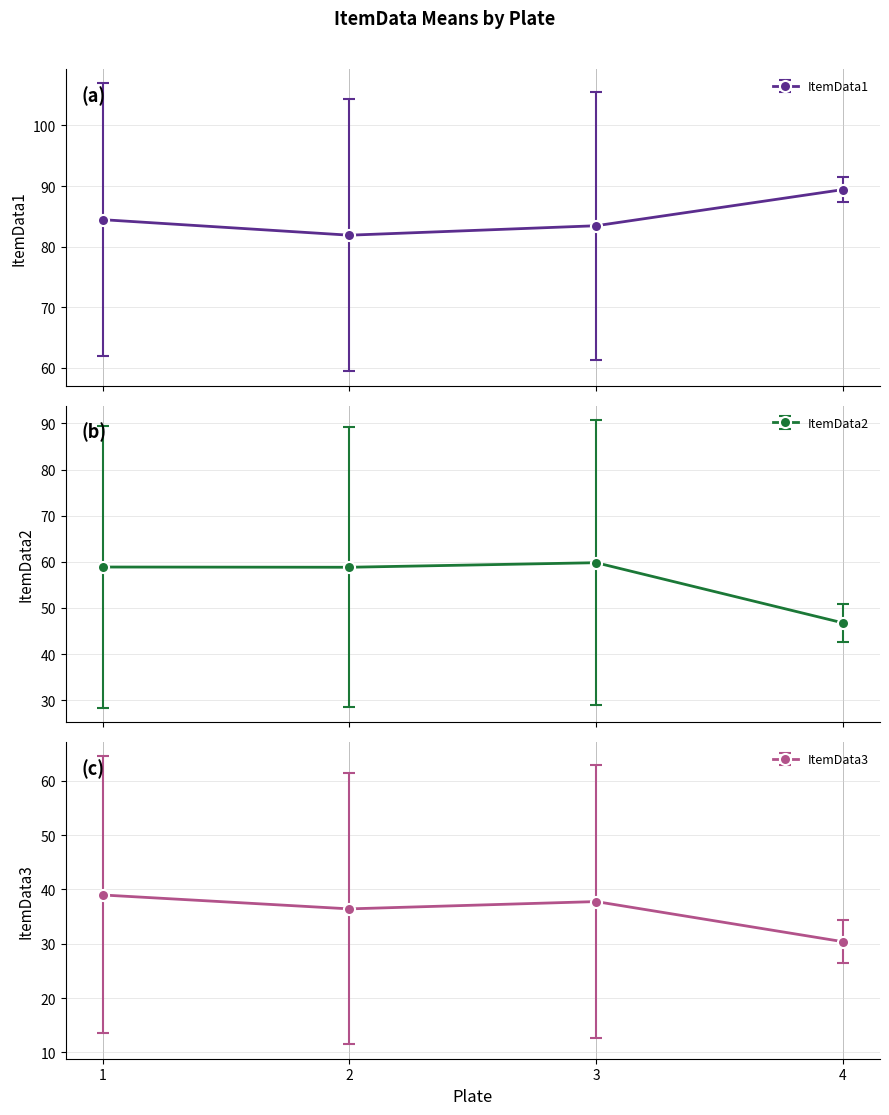

True or false: ItemData1 has more than 0 points higher than both neighbors.

False